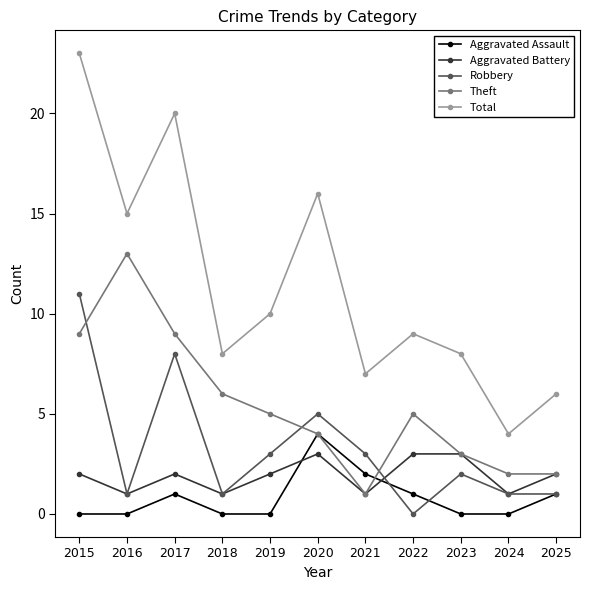

How many lines are shown in the chart?

5